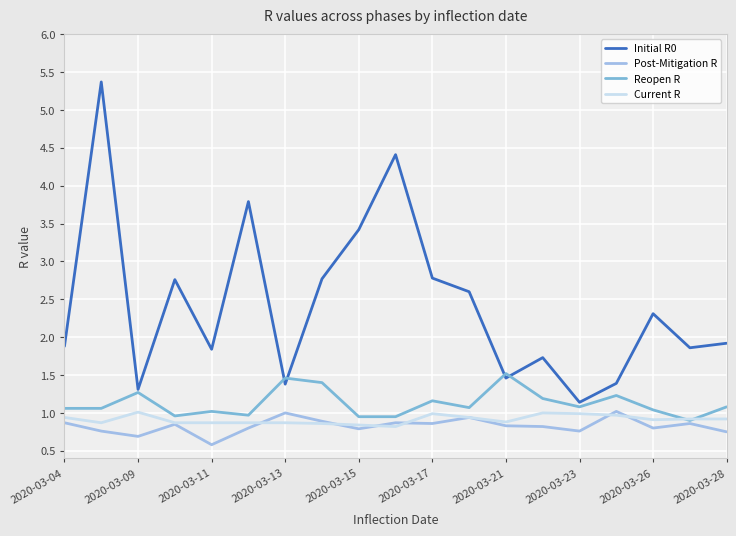

True or false: Initial R0 and Current R intersect in this chart.

False